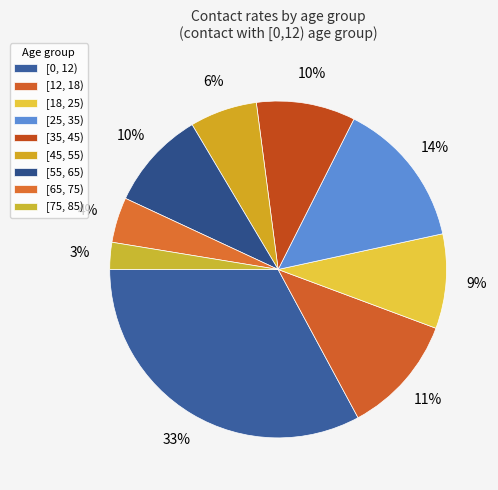

To the nearest percent, what percentage of the pie is [75, 85)?

3%